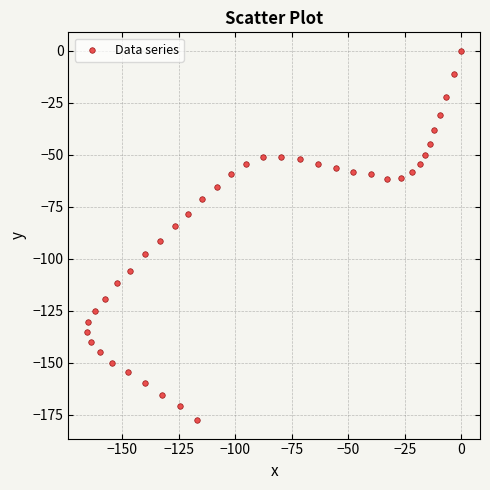

What is the range of Y values (max minus min)?

177.7